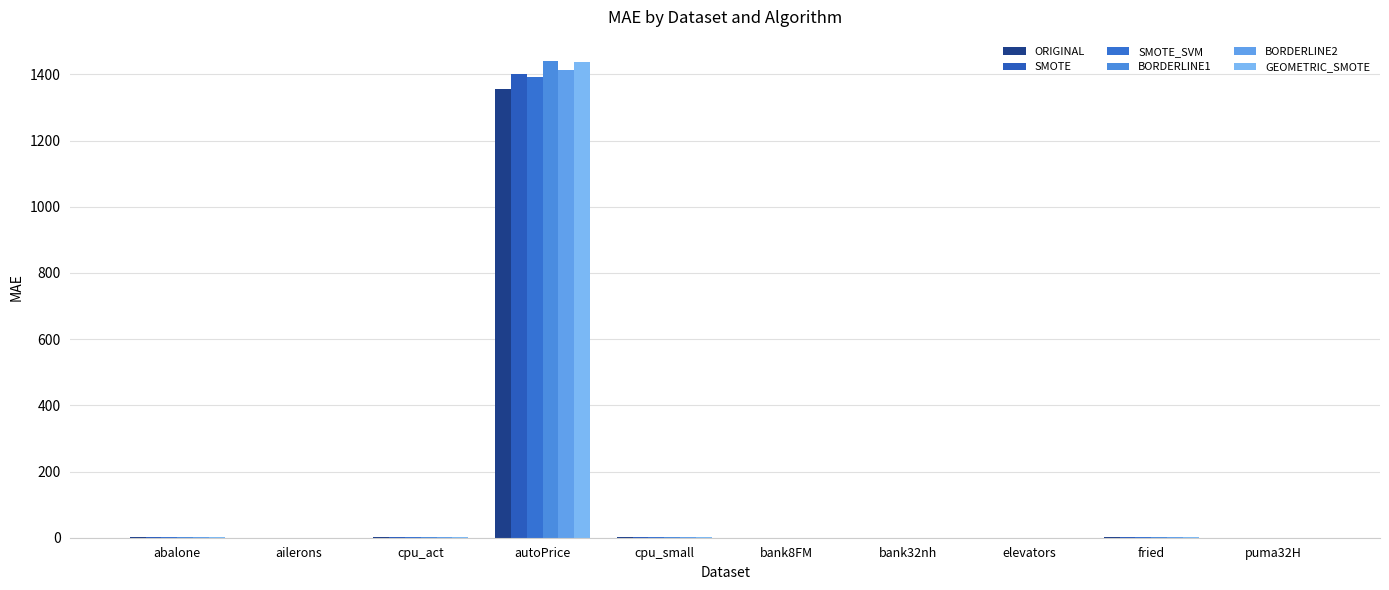

At elevators, list the series in order from largest to smallest.

SMOTE_SVM, SMOTE, BORDERLINE2, BORDERLINE1, GEOMETRIC_SMOTE, ORIGINAL